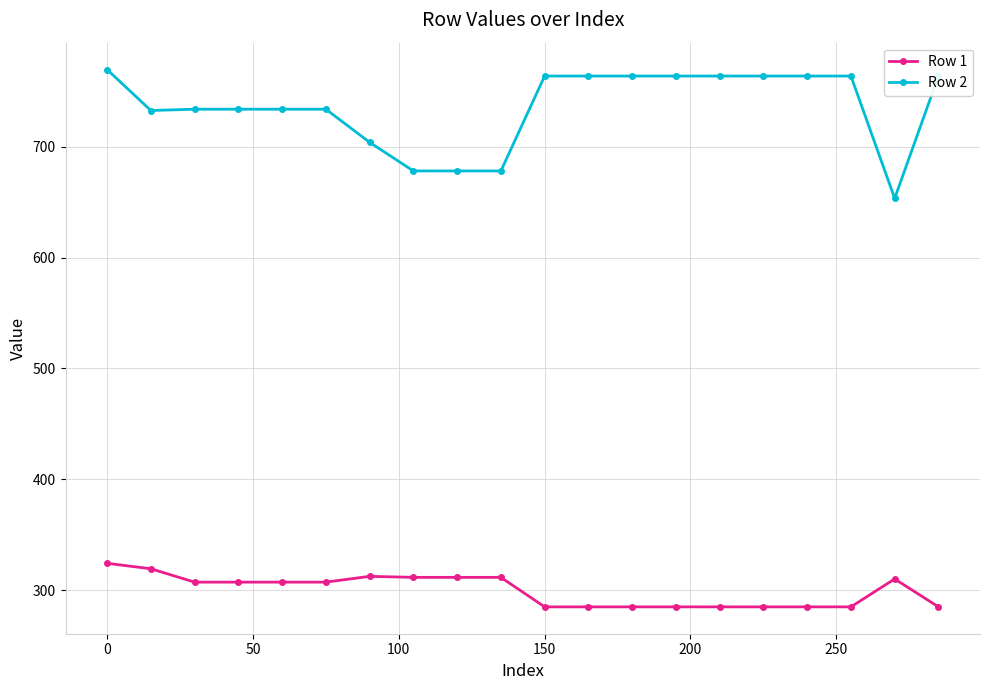

Does the chart have visible grid lines?

Yes